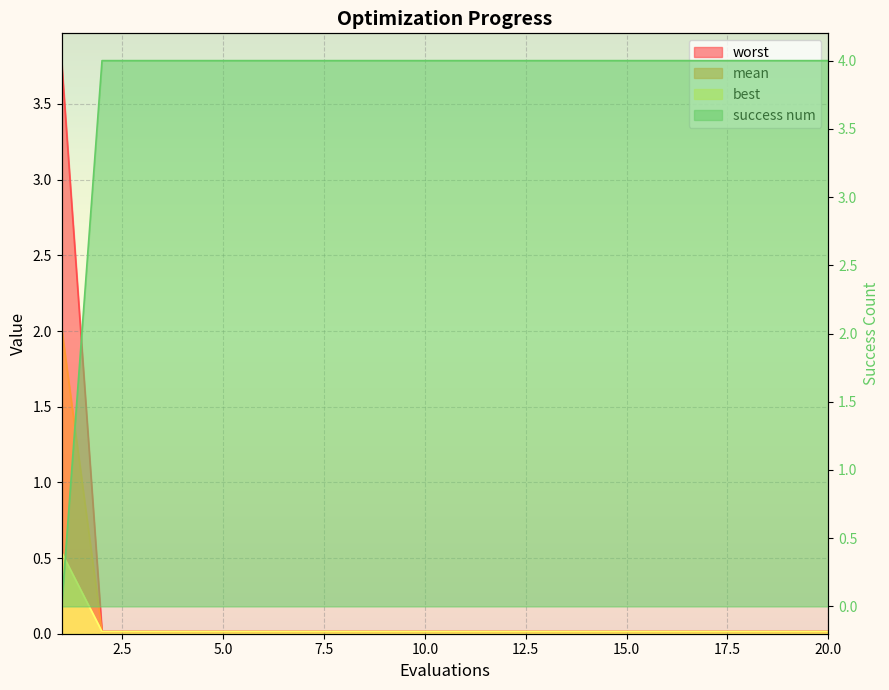

What is the greatest value displayed?

4.0